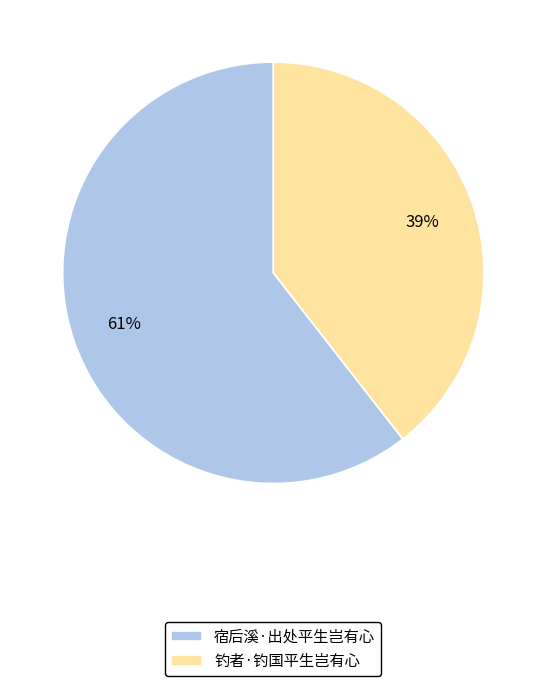

Rank the categories by value from highest to lowest.

宿后溪·出处平生岂有心, 钓者·钓国平生岂有心